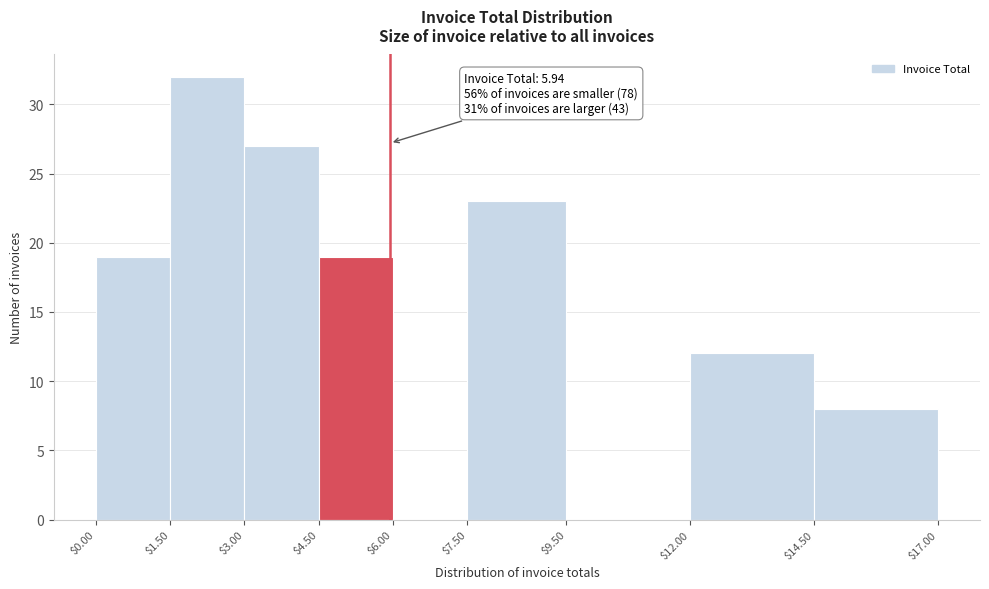

Over which range of the x-axis is the bar tallest?

$1.50 to $3.00